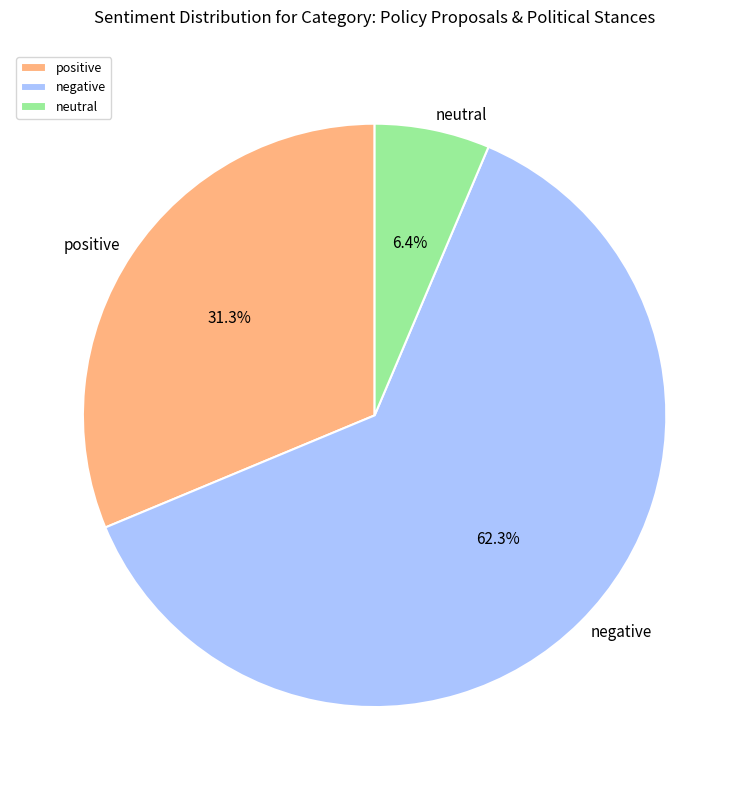

Which slice is the largest?

negative